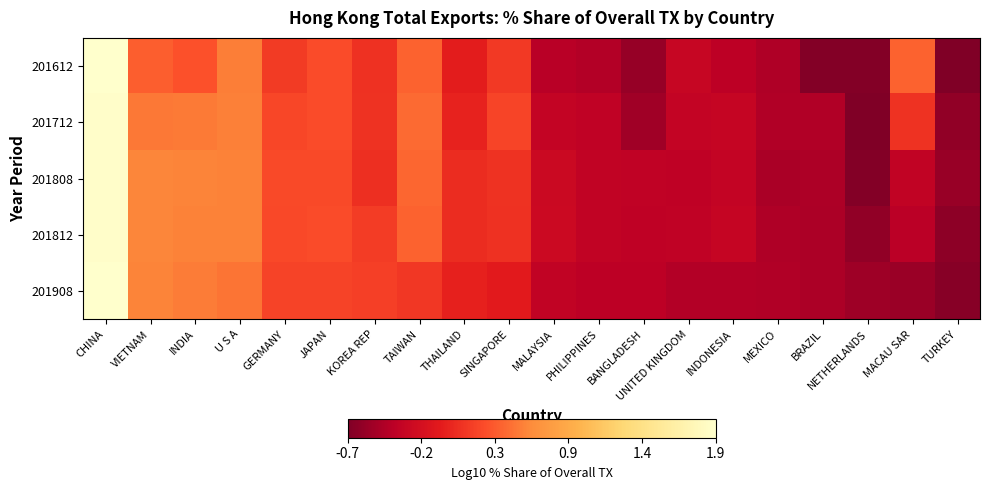

List the series in order of their peak value, highest first.

201908, 201612, 201712, 201808, 201812